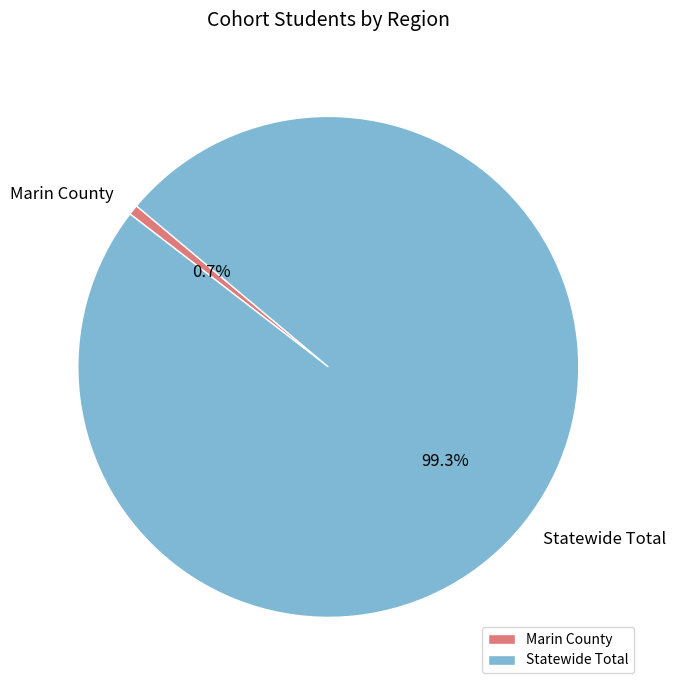

What percentage is the Marin County slice, to the nearest percent?

1%